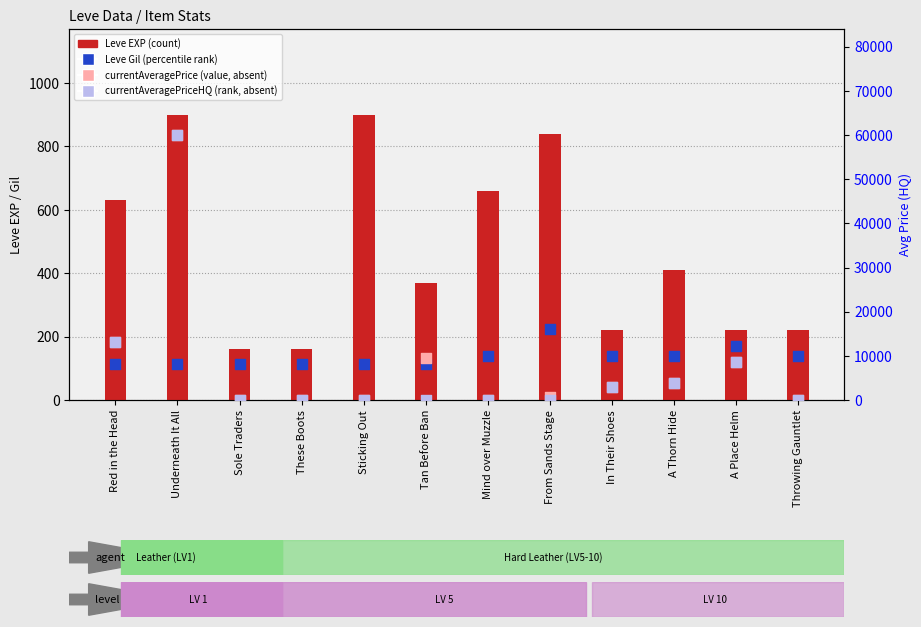

What is the total value across all series at A Thorn Hide?

8459.0